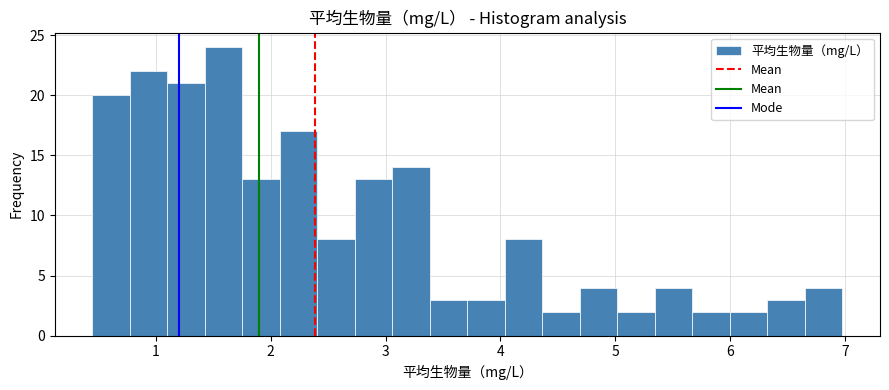

Around what value on the x-axis is the tallest bar? Give the approximate position of its centre, as read against the axis.

1.6